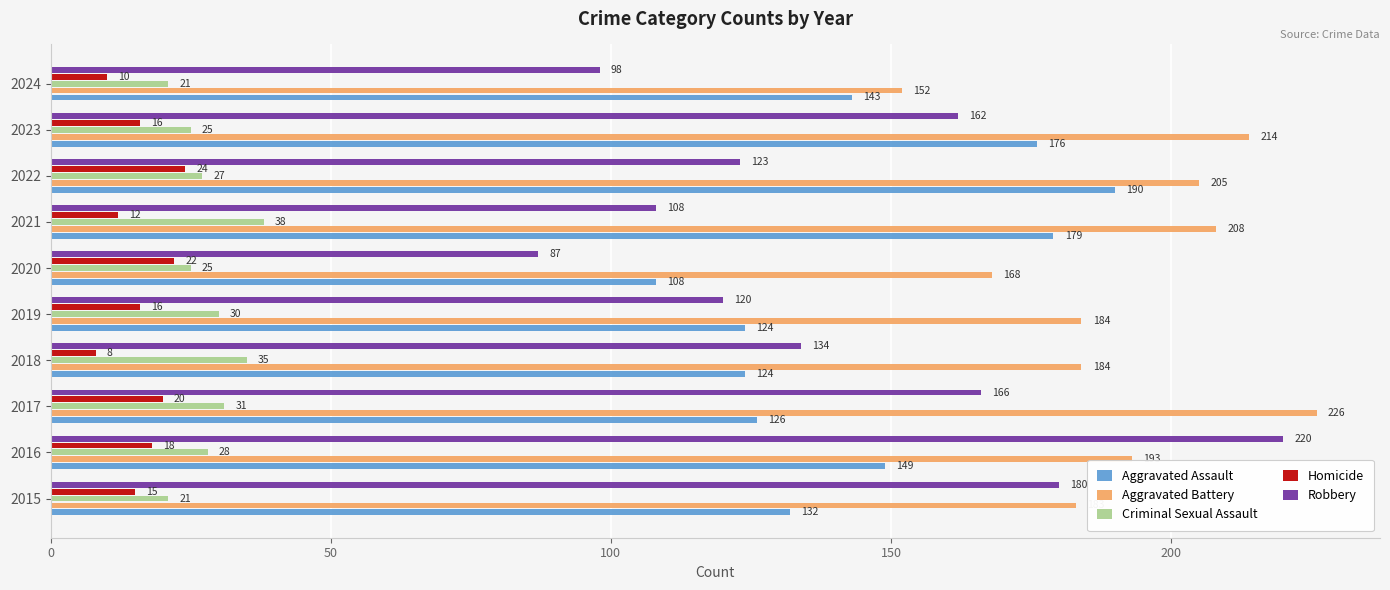

What is the spread (max minus min) of values at 2024?

142